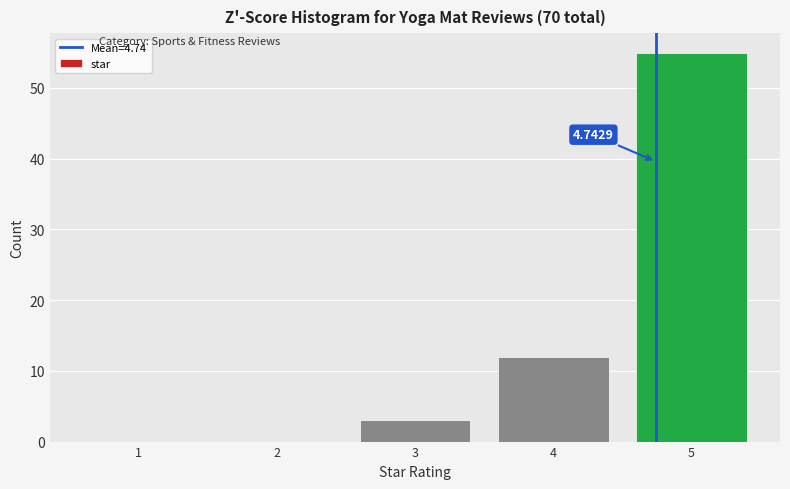

Which range on the x-axis has the tallest bar?

4.5 to 5.5